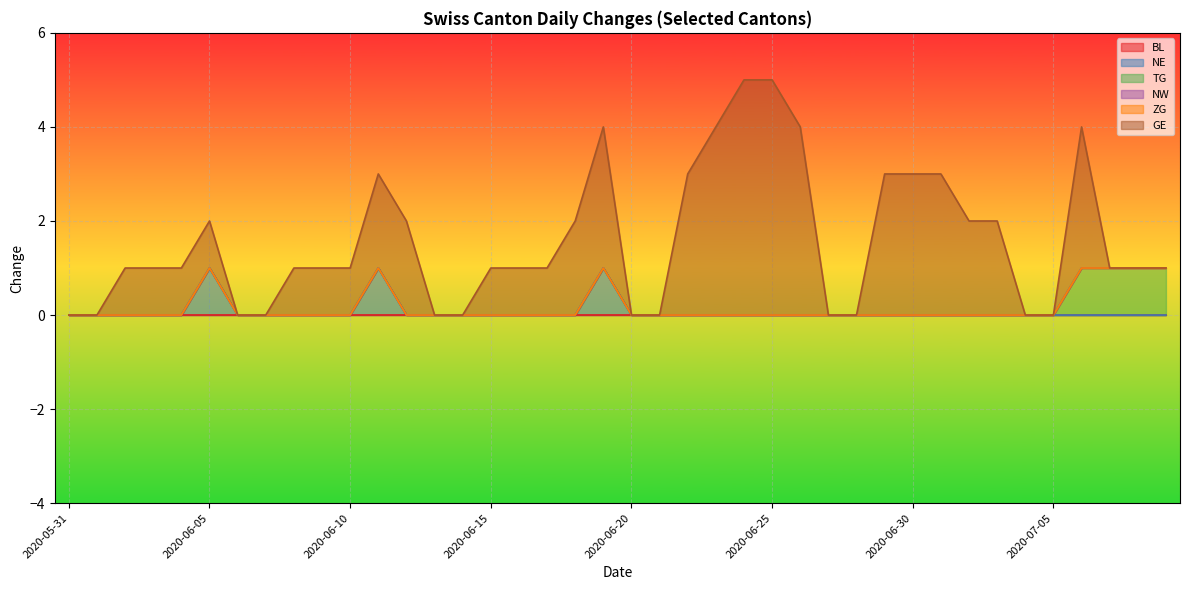

Does the chart display data point markers on the line(s)?

No